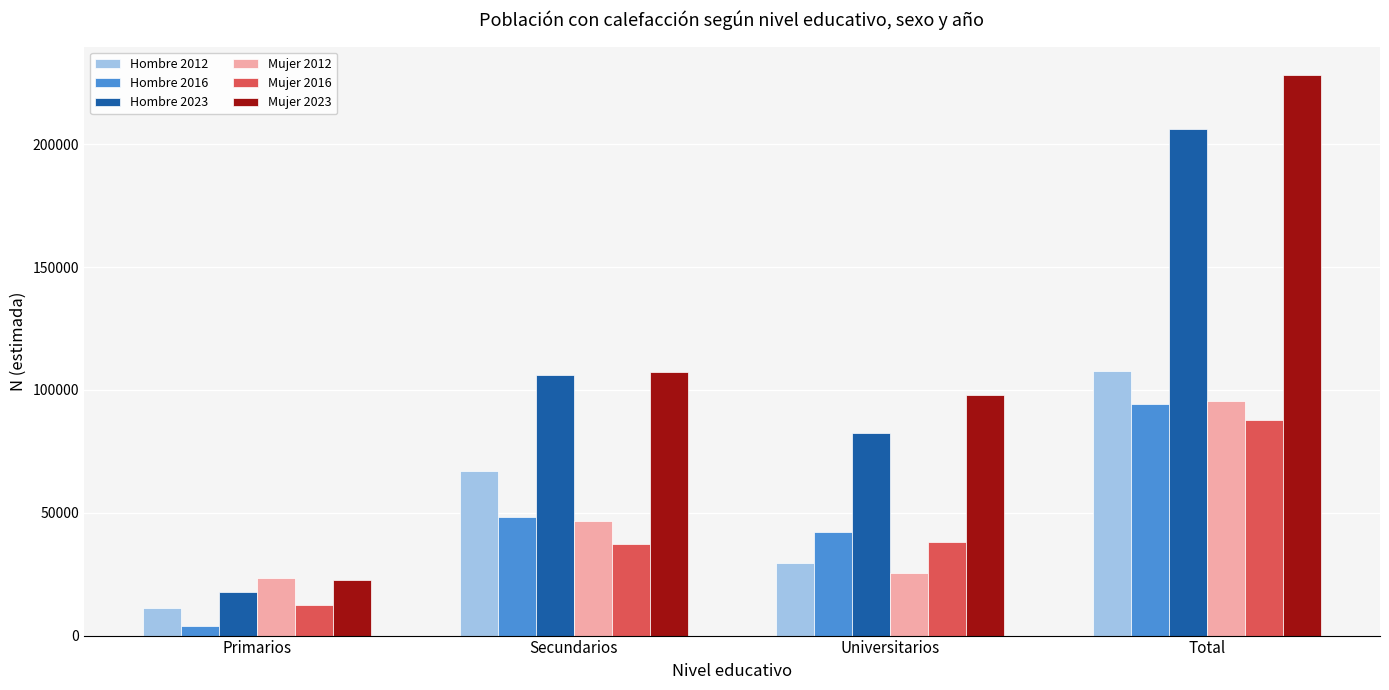

Which label corresponds to the smallest value in the chart?

Primarios